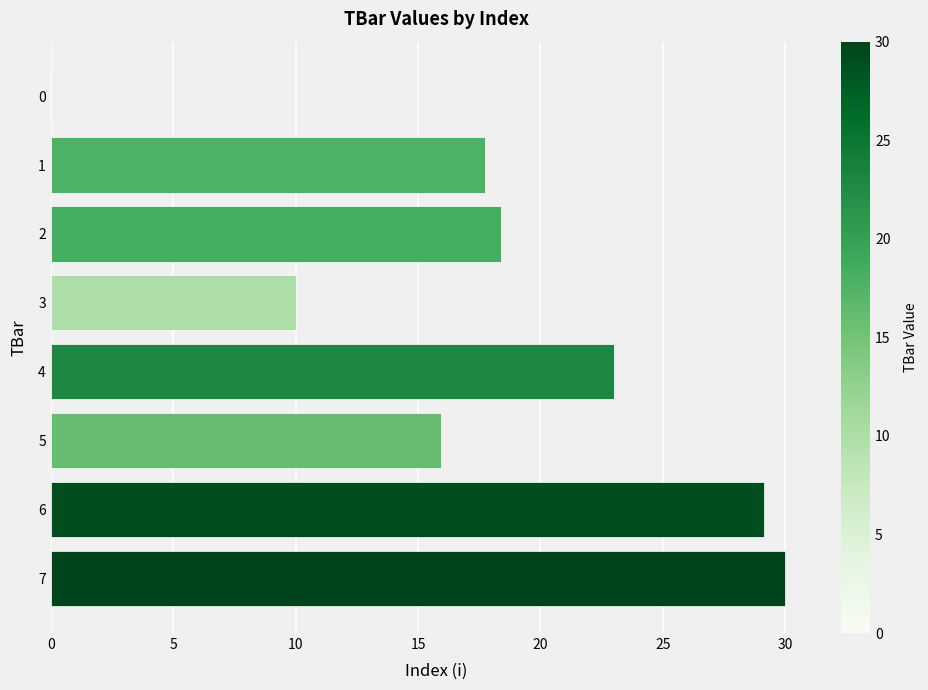

Count the number of values greater than 18.

4